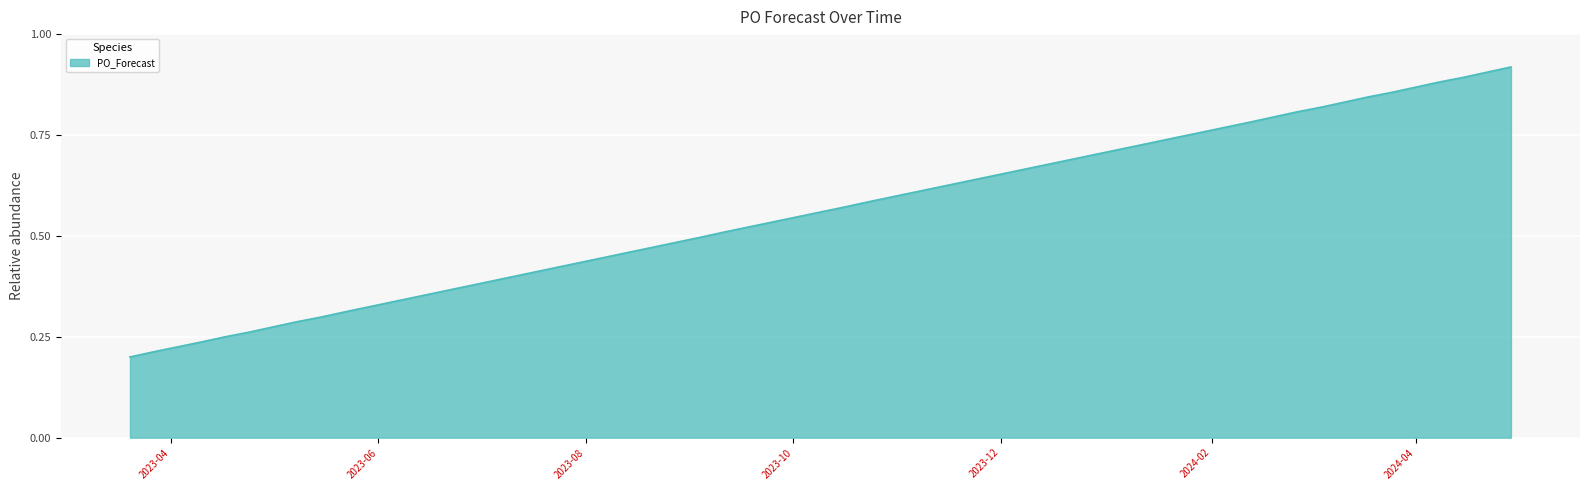

True or false: the data has more than 0 interior local peaks.

False